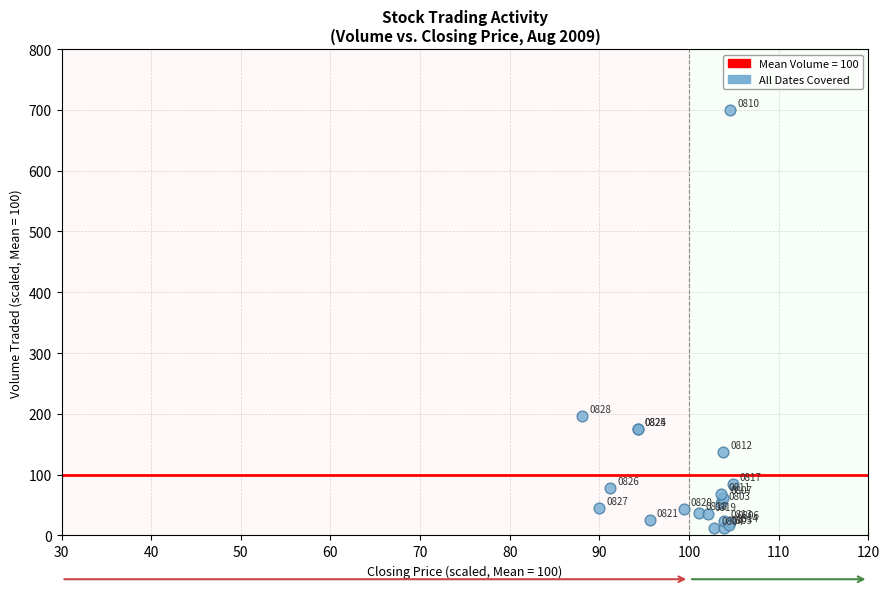

What Y value in the scatter plot is closest to 356?

195.7